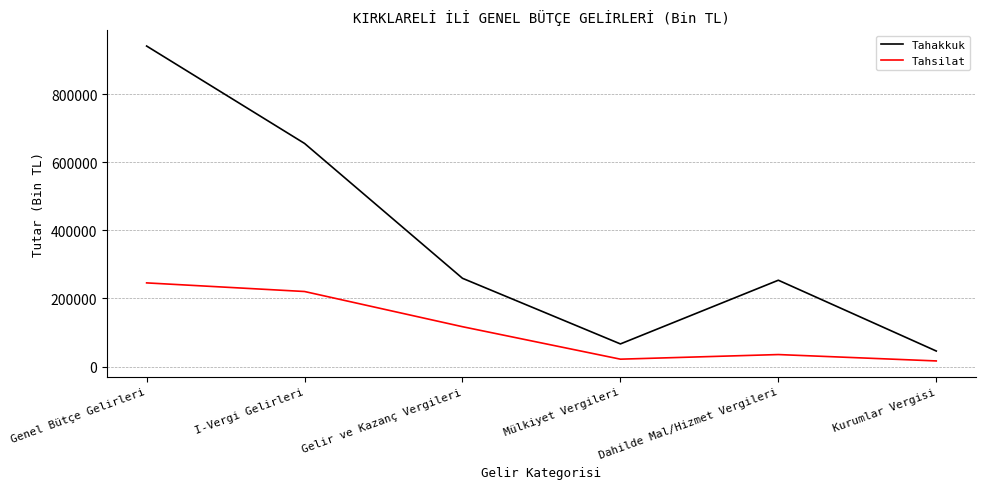

What are all the series names shown in the legend?

Tahakkuk, Tahsilat